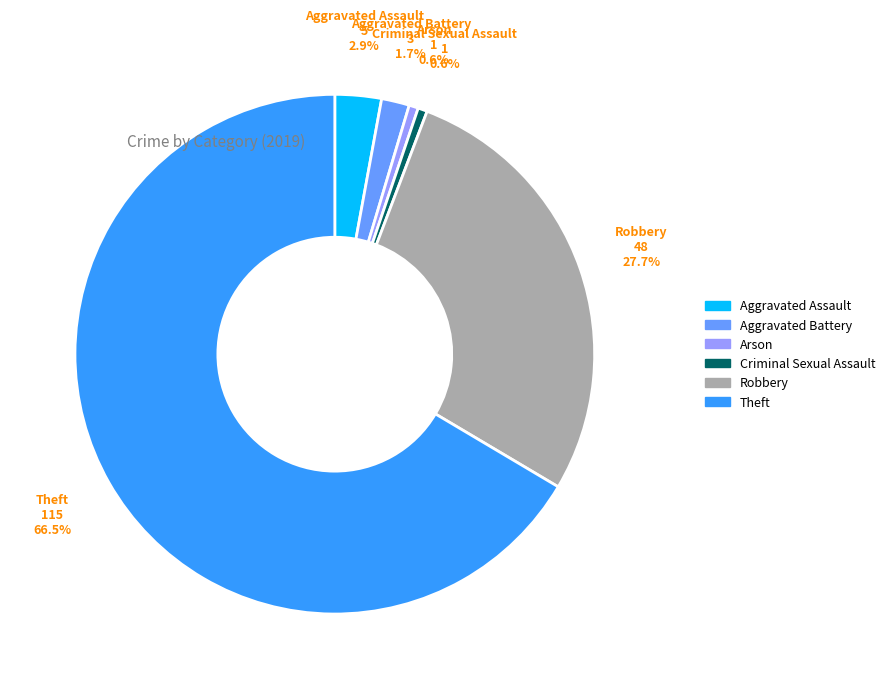

How many slices are in this pie chart?

6